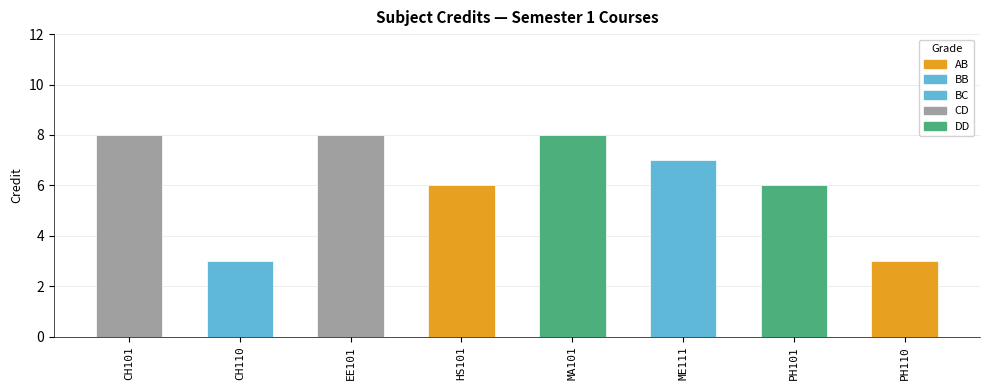

At which category does the chart reach its minimum across all series?

CH110